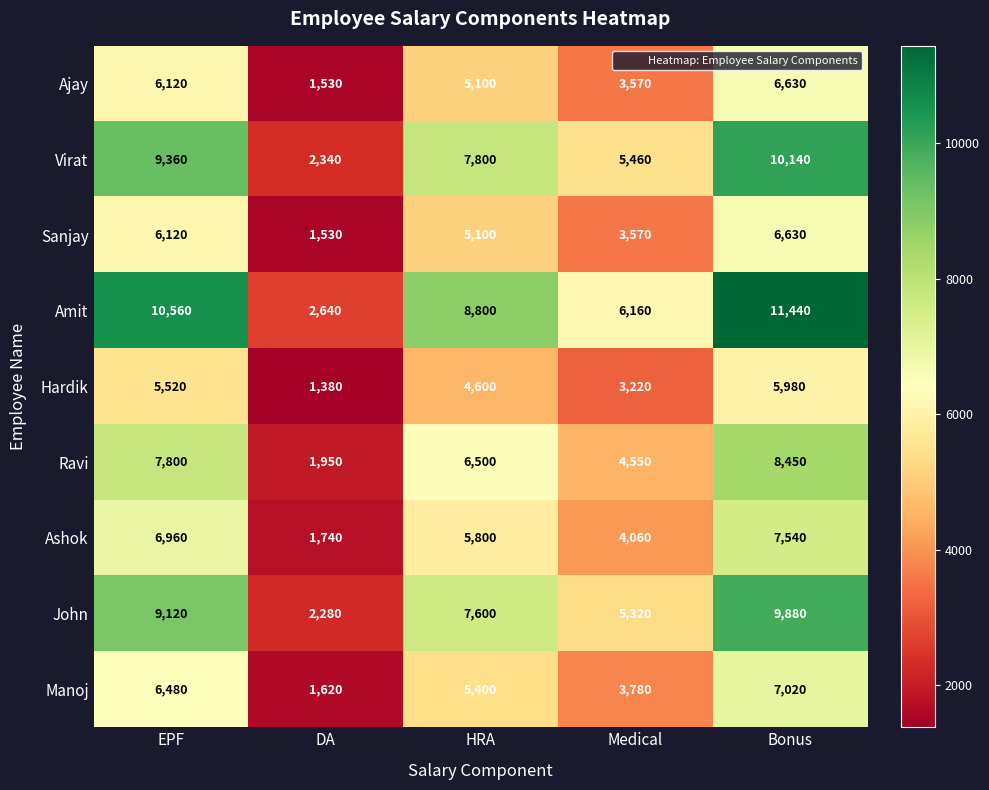

What is the difference between the Sanjay values at HRA and EPF?

1020